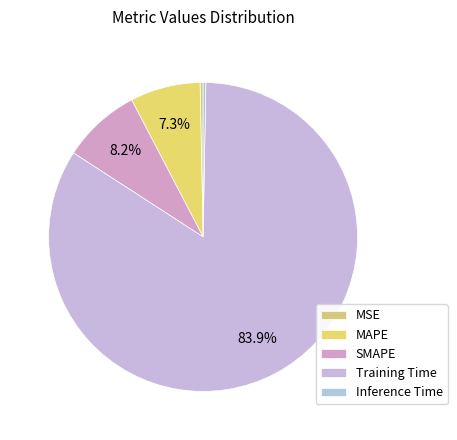

What percentage is the SMAPE slice, to the nearest percent?

8%